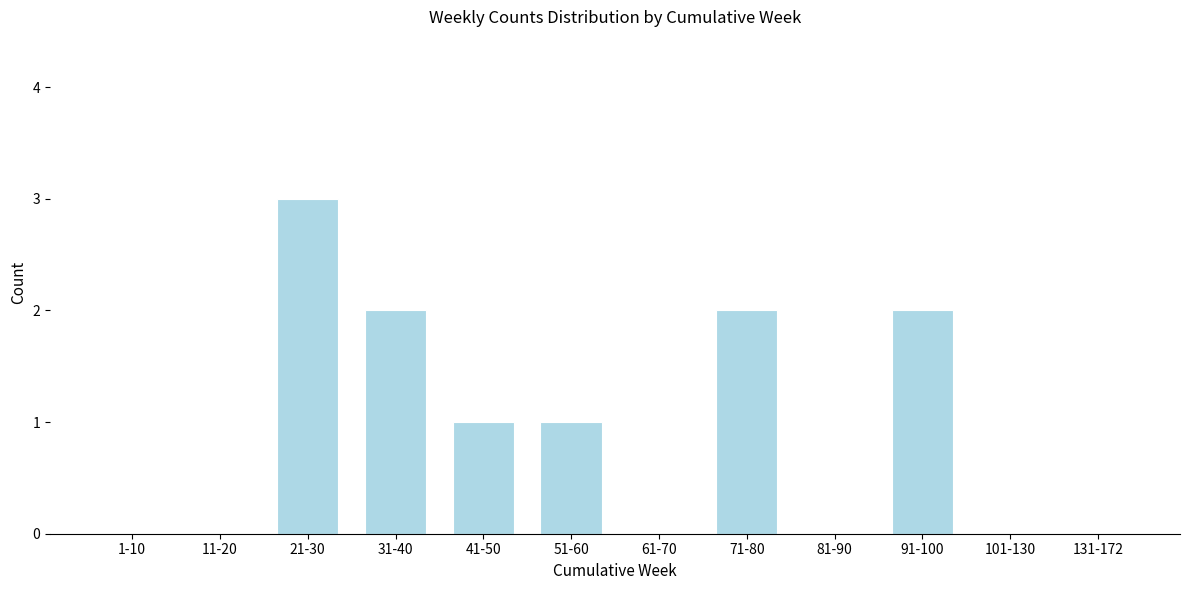

Reading left to right, extract all data points from this chart.

1-10=0	11-20=0	21-30=3	31-40=2	41-50=1	51-60=1	61-70=0	71-80=2	81-90=0	91-100=2	101-130=0	131-172=0